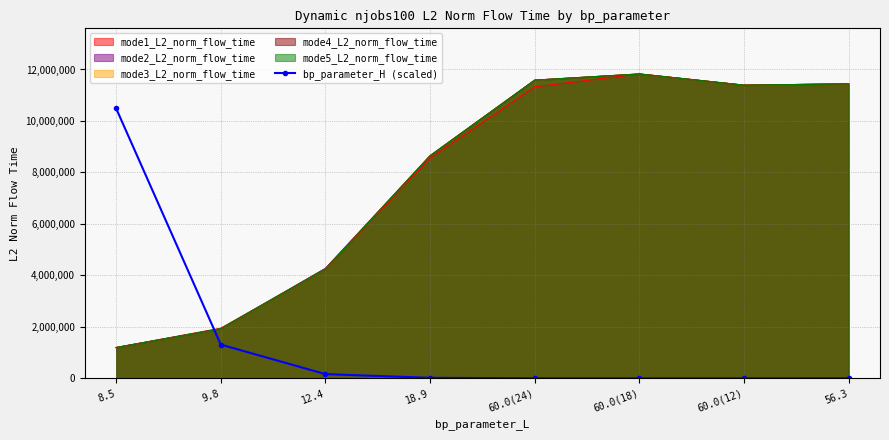

What is the value of the 5th point from the left?

960